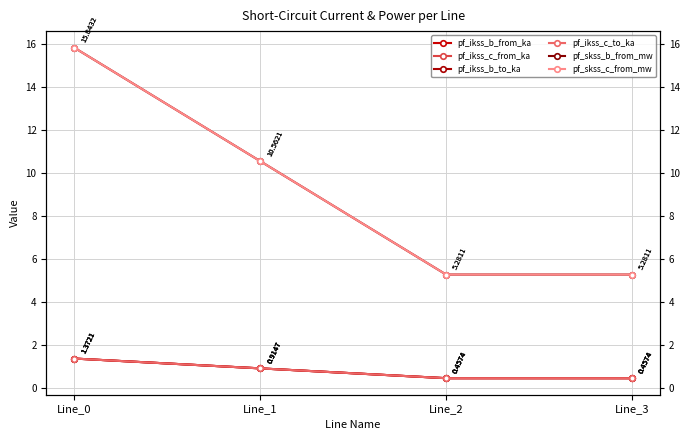

True or false: pf_ikss_c_to_ka and pf_skss_b_from_mw cross at least once.

False